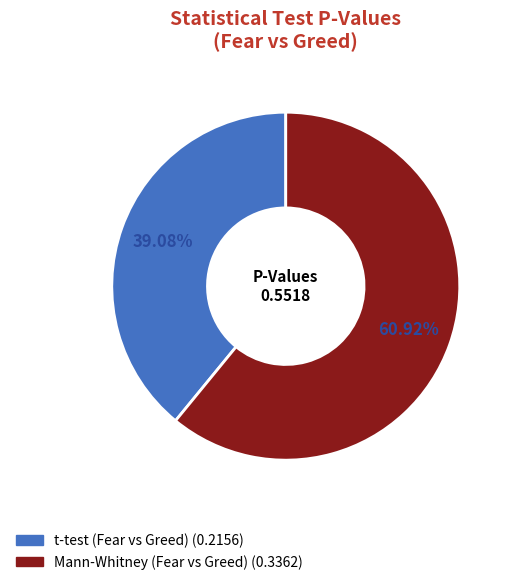

Count the number of slices in the pie.

2